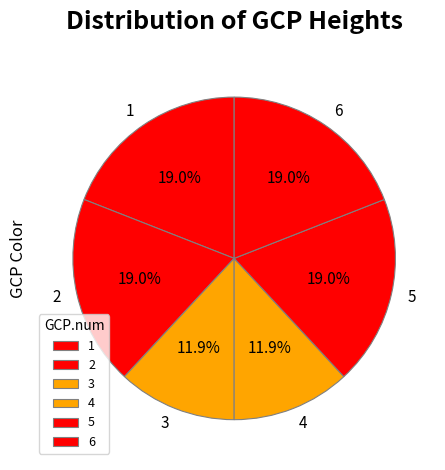

The 1 slice represents 19% of the pie. True or false?

True